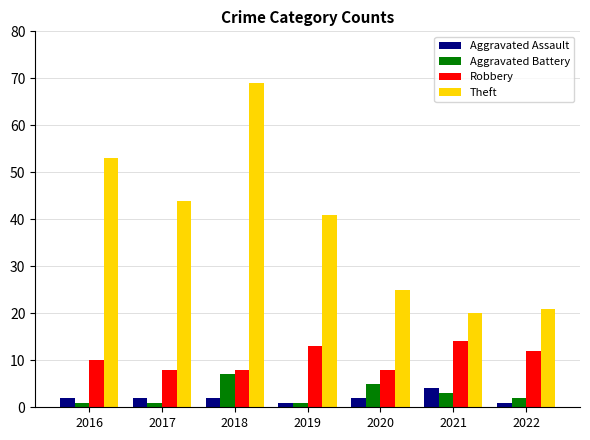

Reading left to right, list all the values displayed in this chart.

Aggravated Assault: 2016=2	2017=2	2018=2	2019=1	2020=2	2021=4	2022=1
Aggravated Battery: 2016=1	2017=1	2018=7	2019=1	2020=5	2021=3	2022=2
Robbery: 2016=10	2017=8	2018=8	2019=13	2020=8	2021=14	2022=12
Theft: 2016=53	2017=44	2018=69	2019=41	2020=25	2021=20	2022=21